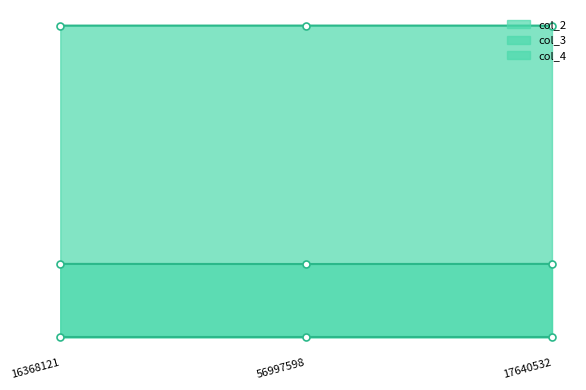

Is the value of col_3 at 17640532 greater than the value of col_2 at 16368121?

No